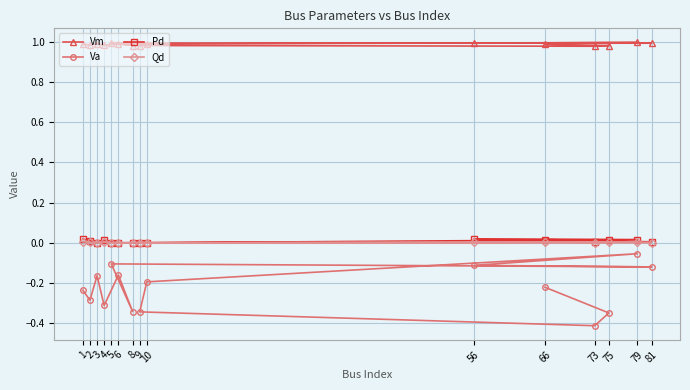

Between 6 and 8, which is larger?

6